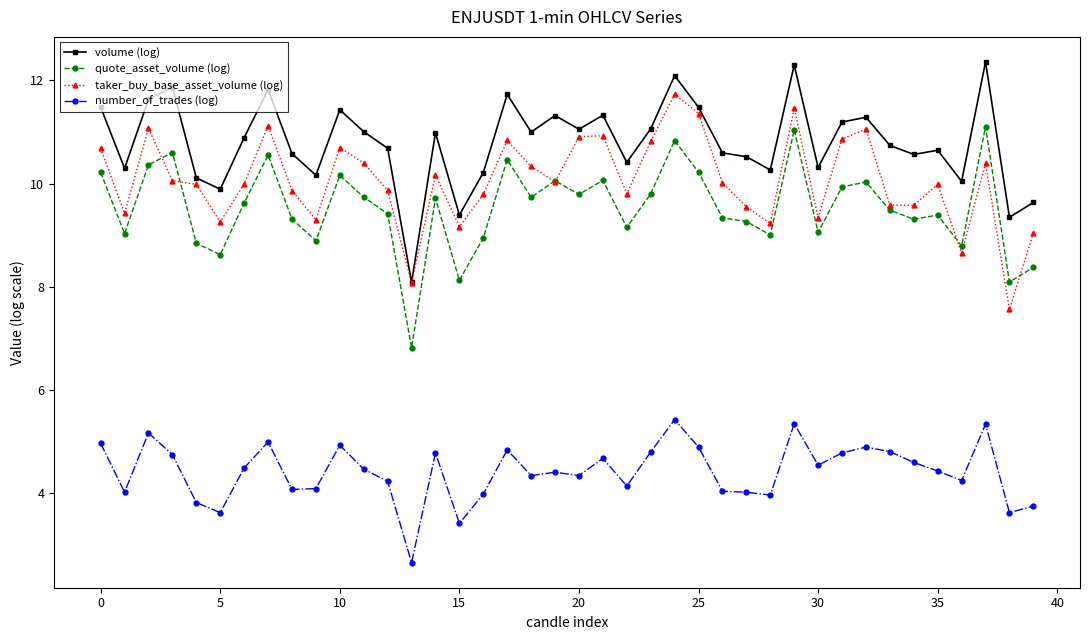

What is the maximum value for quote_asset_volume (log)?

11.1